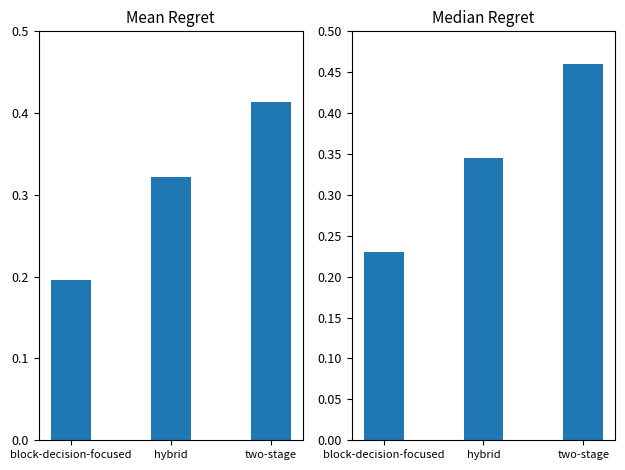

List the series in order of their peak value, highest first.

Number 5 Median, Number 5 Mean